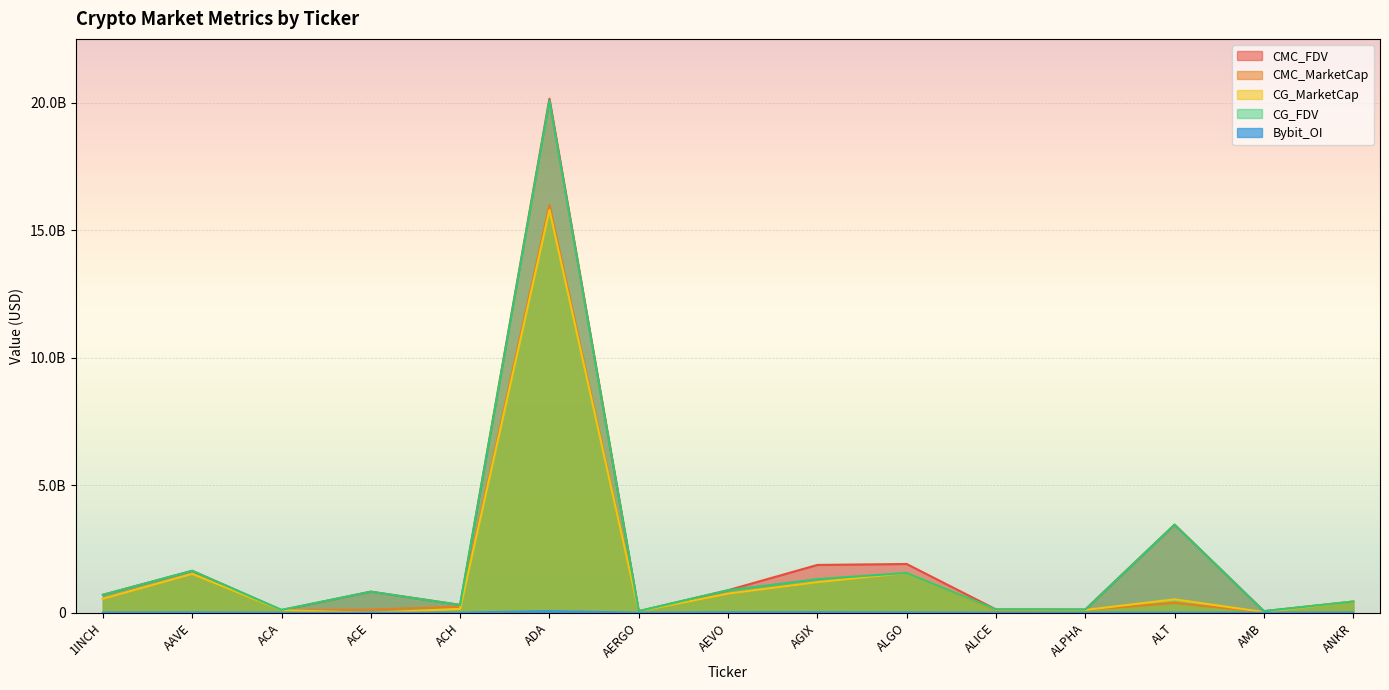

How many values in the CG_FDV series exceed 702845788?

7